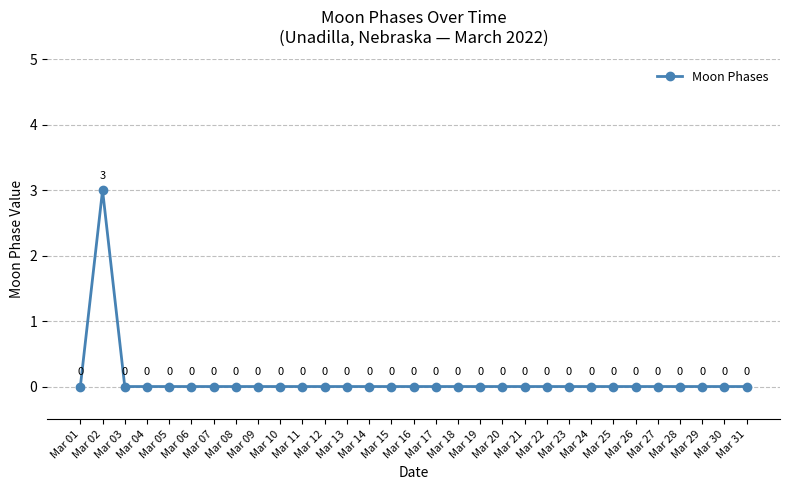

How many categories are shown in the chart?

31